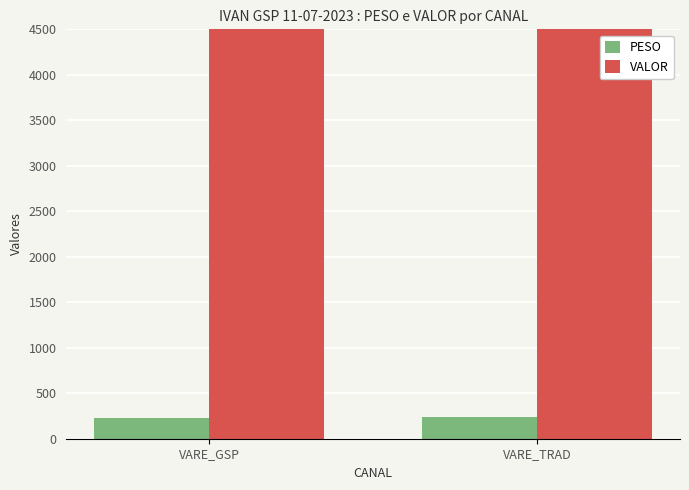

Is the value of VALOR at VARE_GSP greater than the value of PESO at VARE_GSP?

Yes